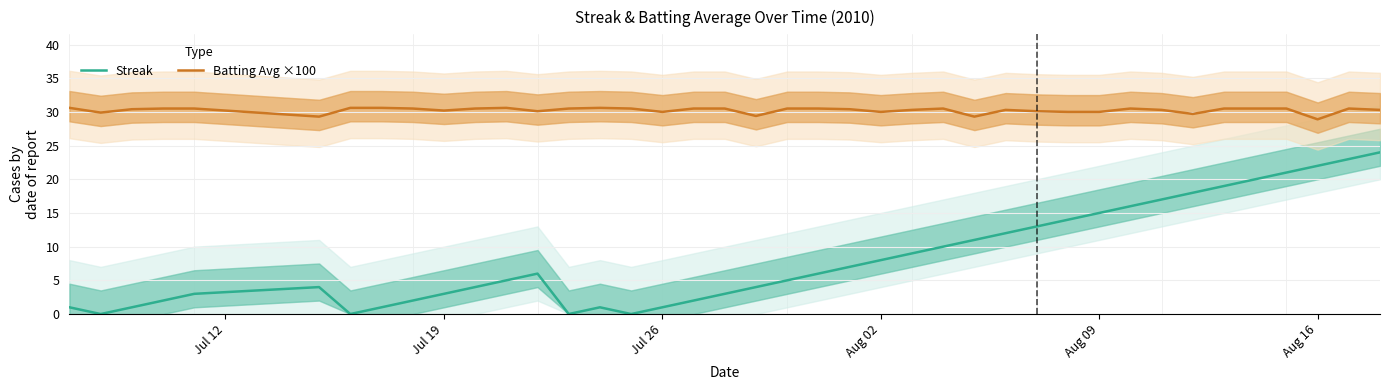

In Streak, how many points are lower than both neighbors (excluding endpoints)?

4